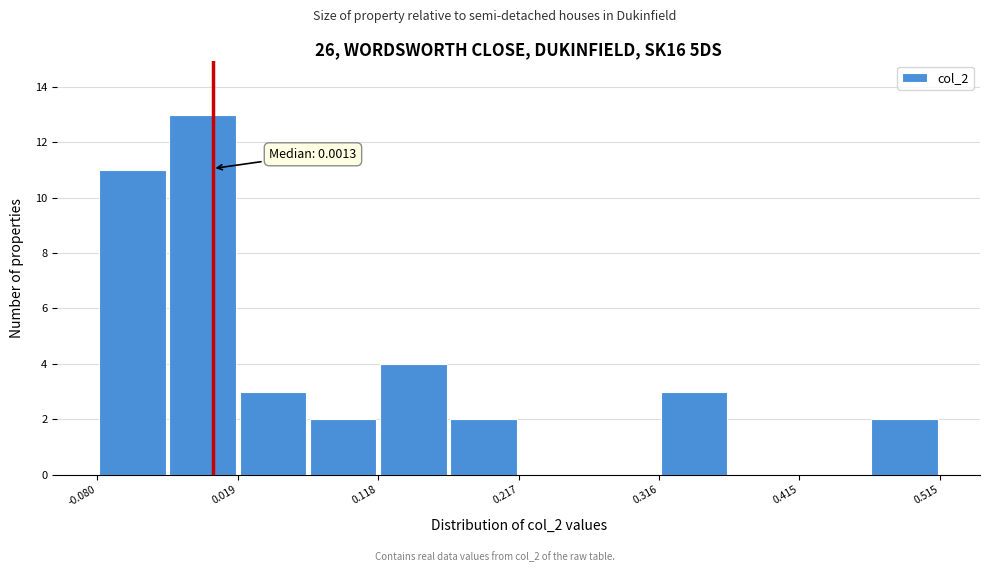

Which range on the x-axis has the tallest bar?

-0.03 to 0.02